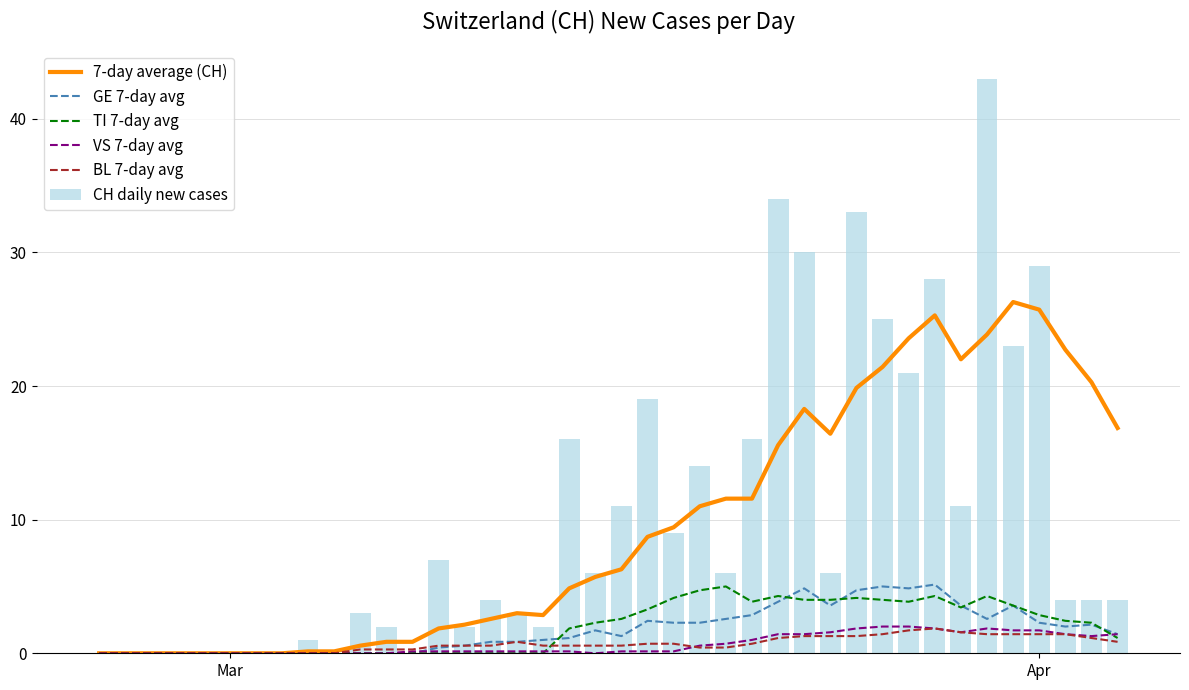

What are all the series names shown in the legend?

7-day average (CH), GE 7-day avg, TI 7-day avg, VS 7-day avg, BL 7-day avg, CH daily new cases